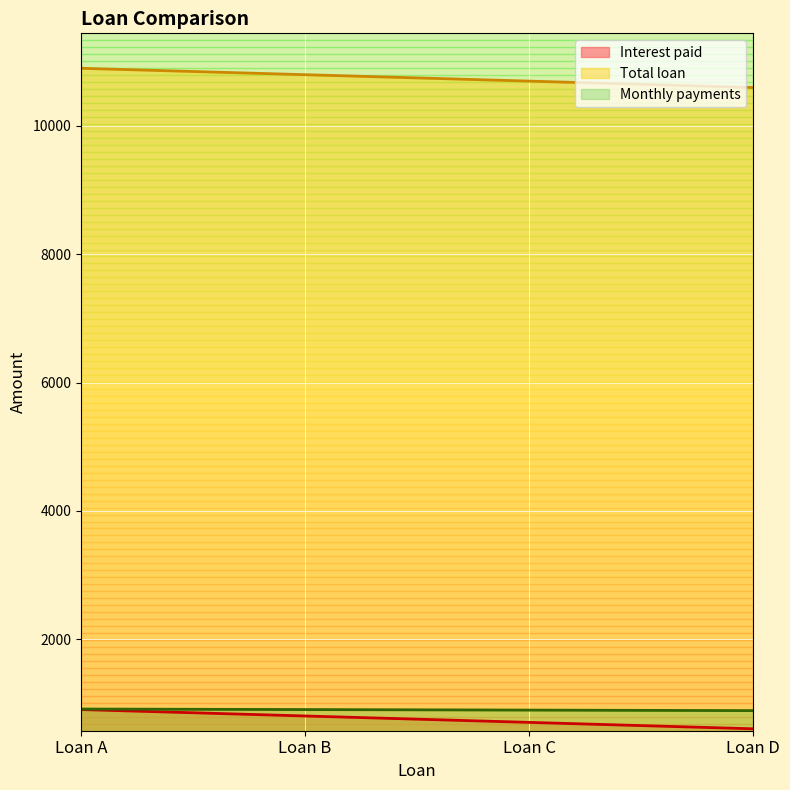

Rank the categories by Total loan value from highest to lowest.

Loan A, Loan B, Loan C, Loan D